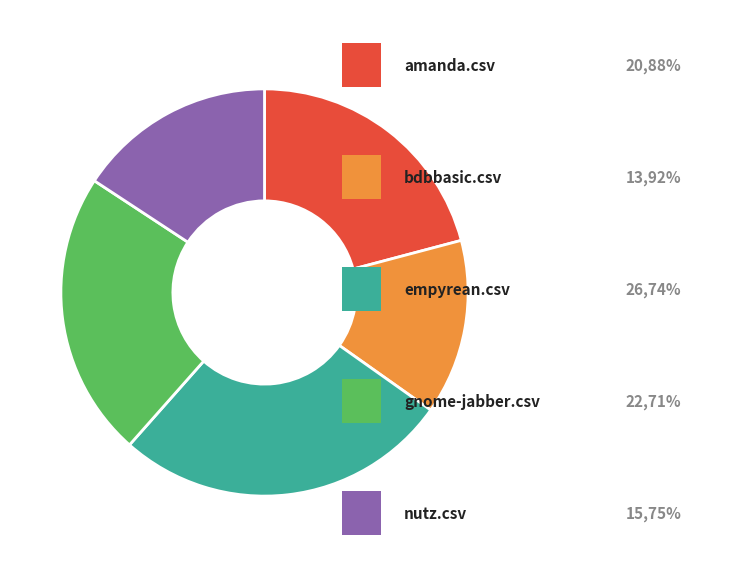

Does any single category account for the majority?

No